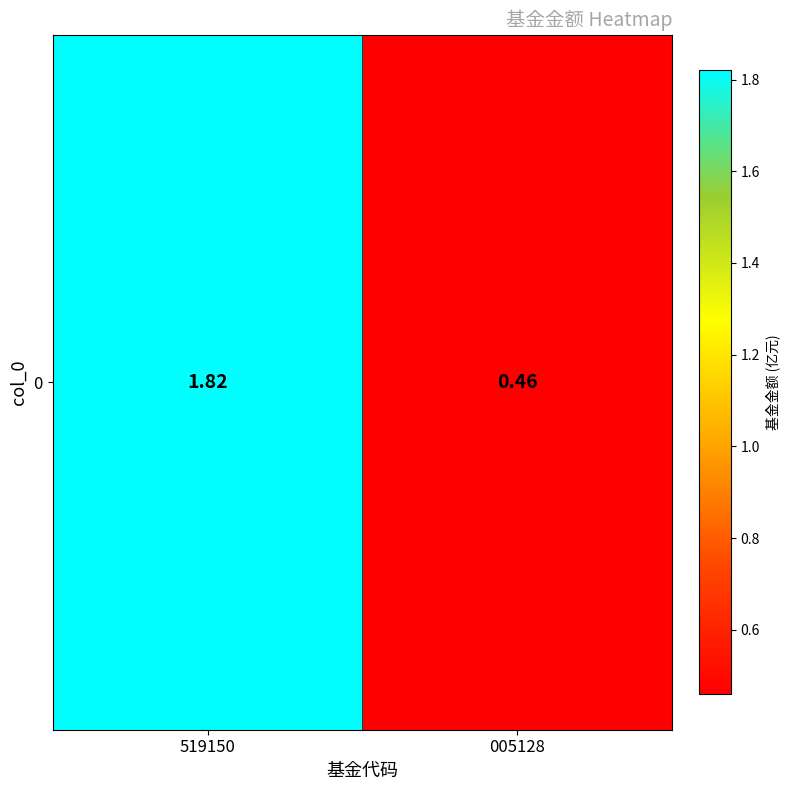

What is the minimum value shown in the chart?

0.5